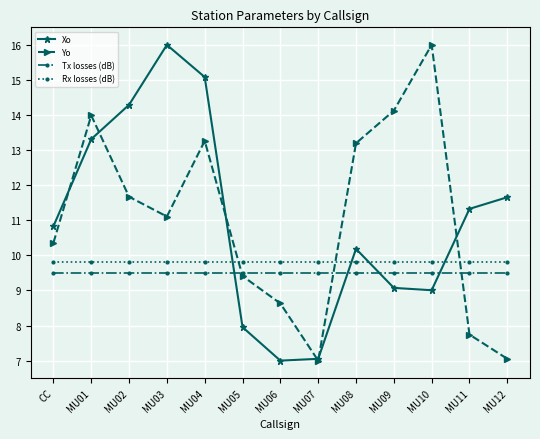

What is the label of the 13th point from the left?

MU12